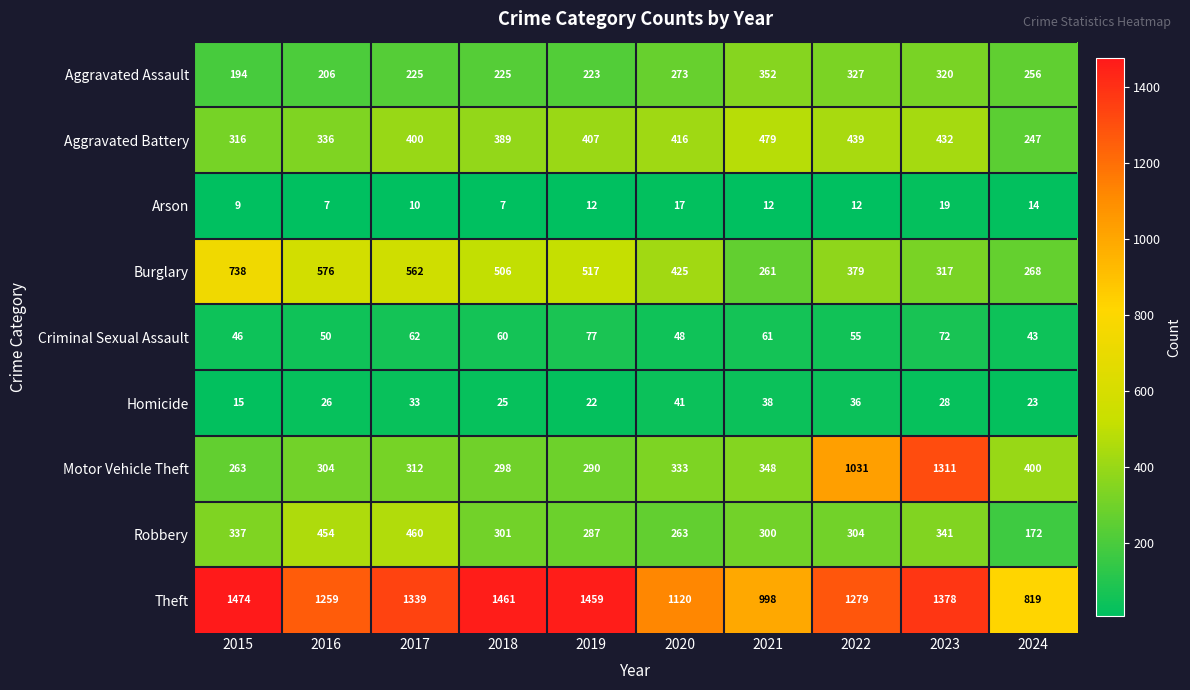

Rank the series by their maximum value, from highest to lowest.

Theft, Motor Vehicle Theft, Burglary, Aggravated Battery, Robbery, Aggravated Assault, Criminal Sexual Assault, Homicide, Arson